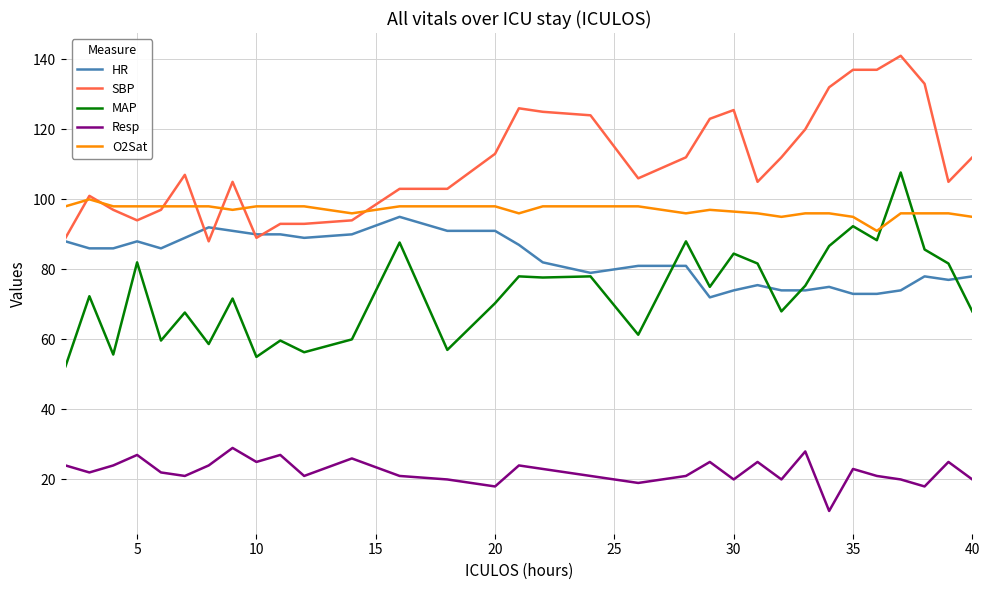

What are all the series names shown in the legend?

HR, SBP, MAP, Resp, O2Sat